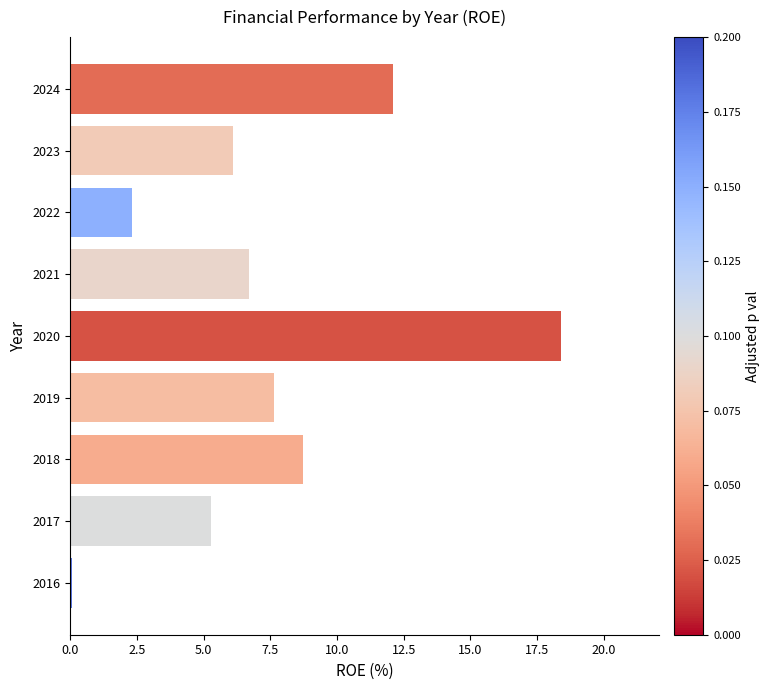

Which label corresponds to the largest value in the chart?

2020